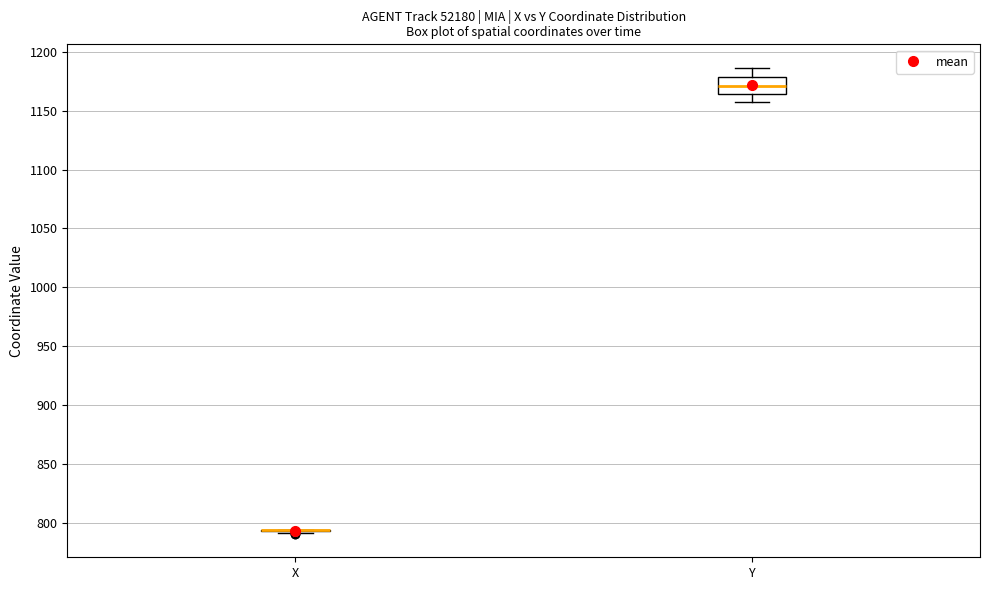

Reading left to right, transcribe this box plot: for each box, give where its median line is, the range the box spans, and where its two whiskers end, as read against the y-axis. The values are not printed on the chart, so give them approximately, as read against the axis.

X: box collapsed to a line at 795, whiskers 790 to 795
Y: median 1170, box 1165 to 1180, whiskers 1155 to 1185